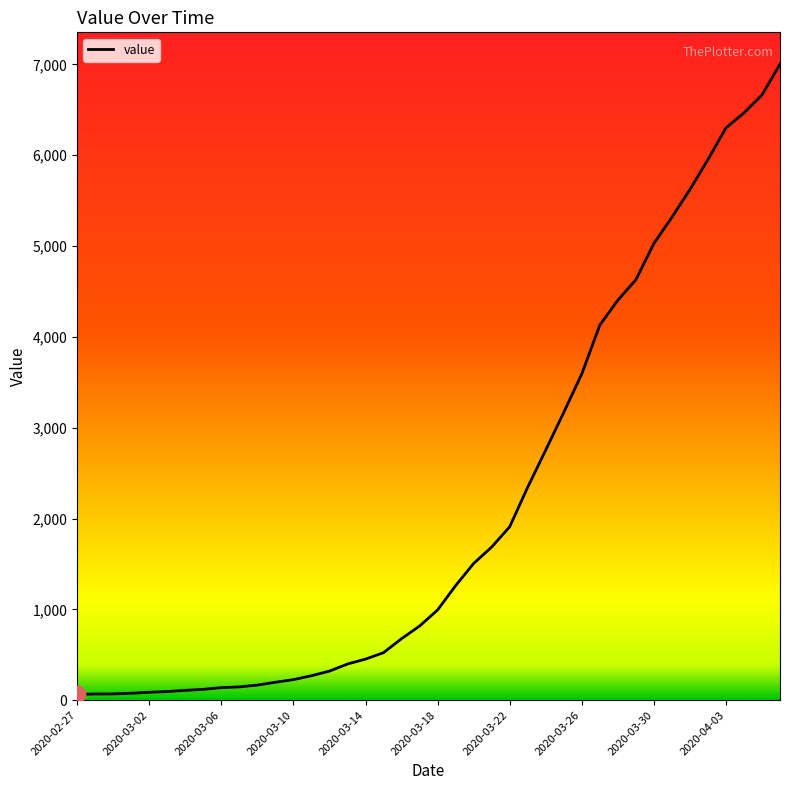

What is the greatest value displayed?

7003